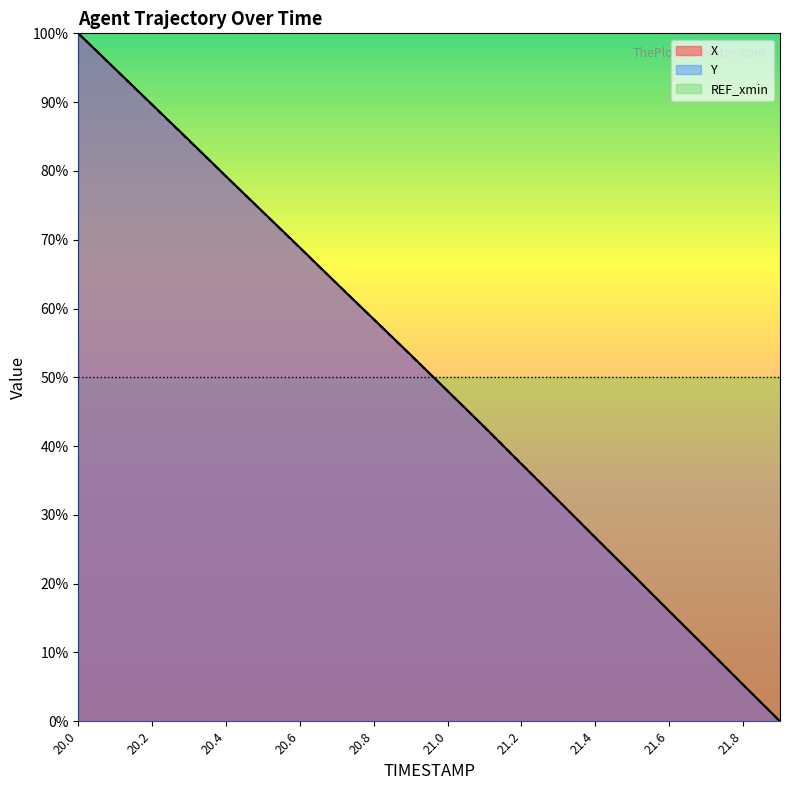

True or false: X and Y cross at least once.

True